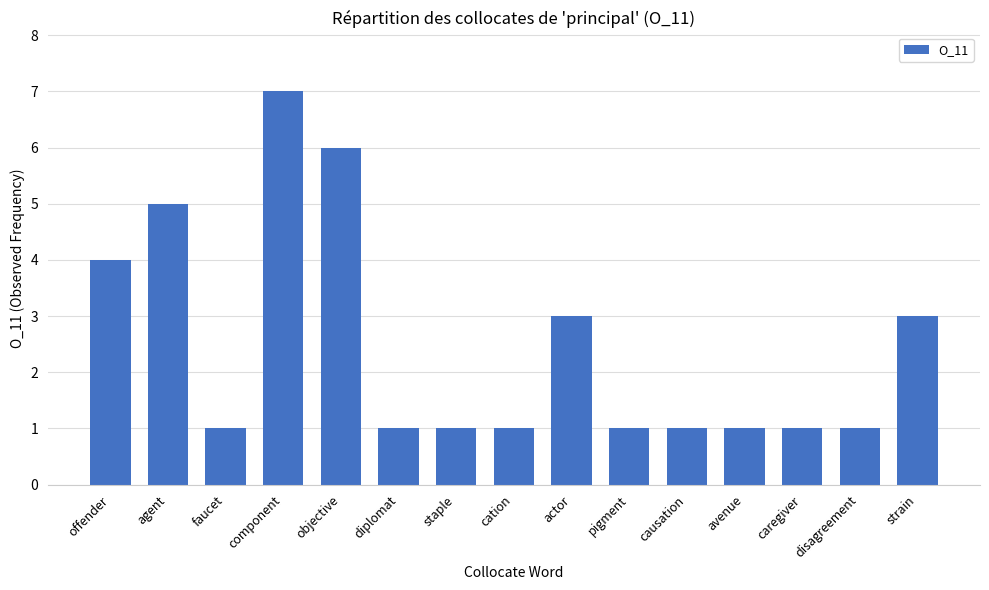

What is the label of the 5th bar from the right?

causation